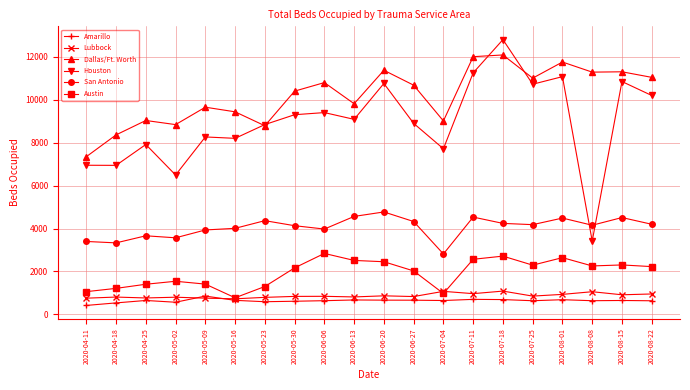

Is the value of Amarillo at 2020-05-23 greater than the value of Lubbock at 2020-07-25?

No